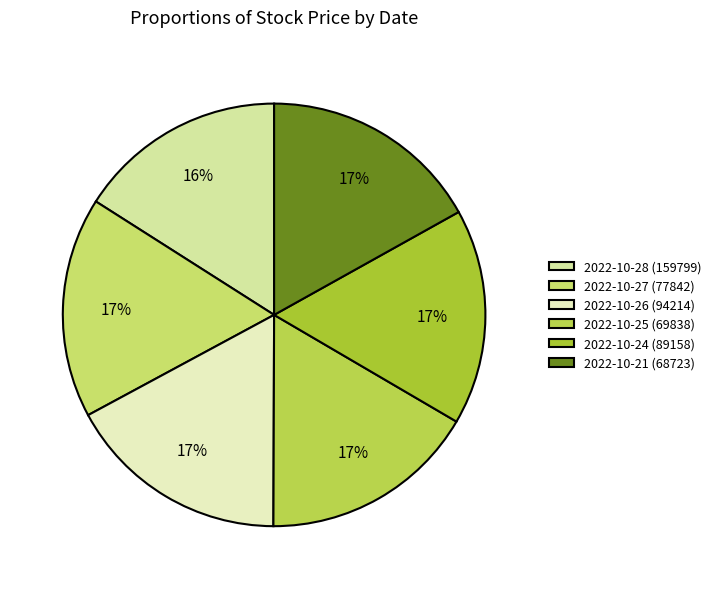

What is the total percentage of 2022-10-26 (94214) and 2022-10-24 (89158)?

33.6%